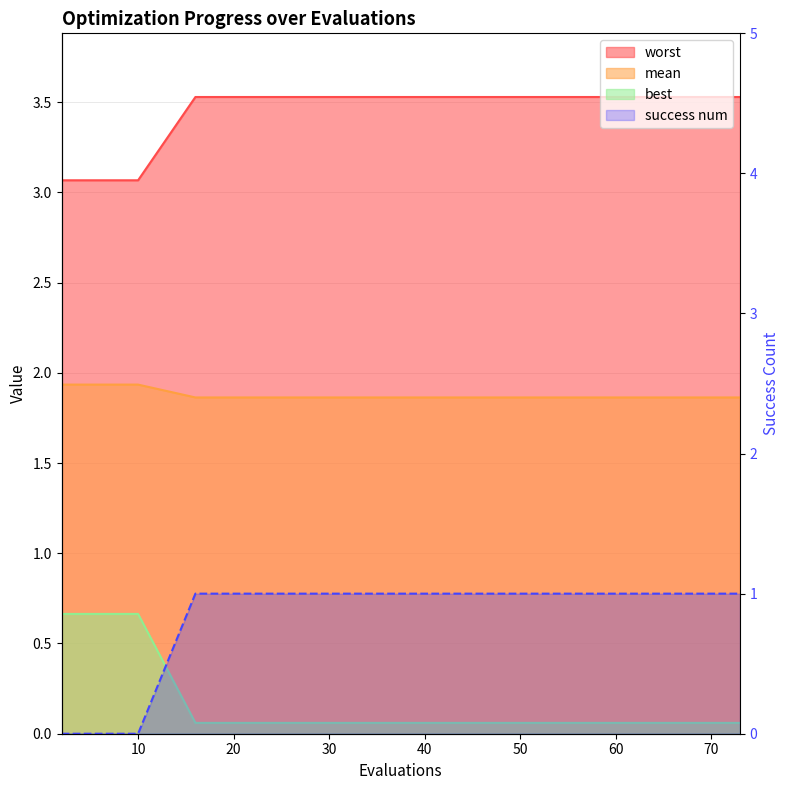

How many values are above zero?

10